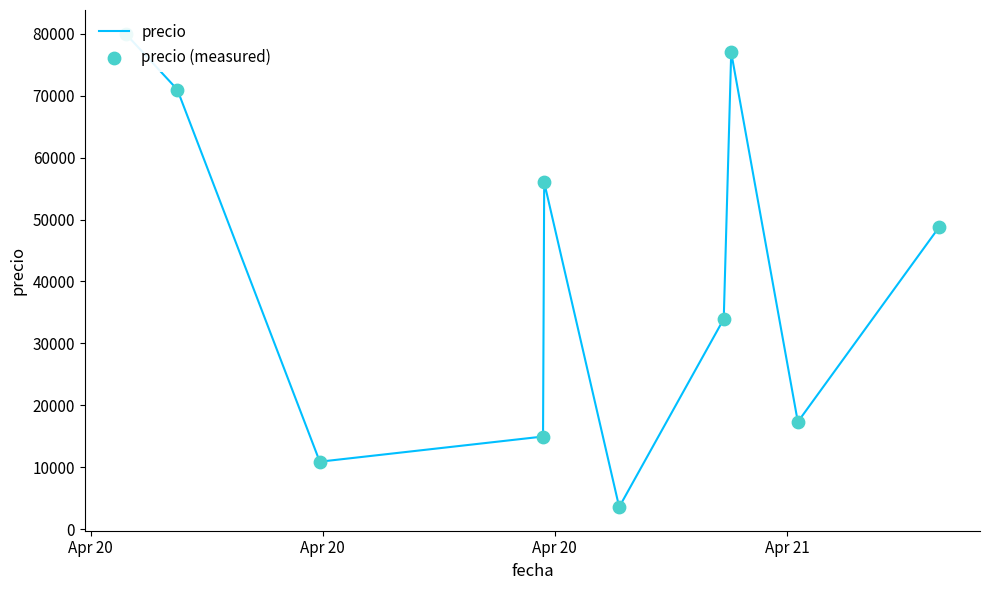

Which series contains the highest Y value?

precio